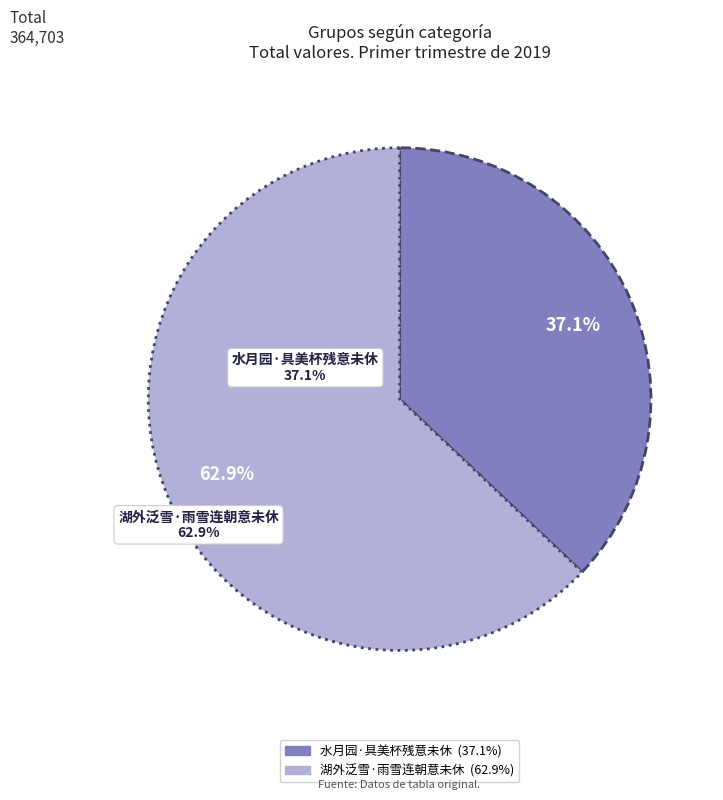

How much of the chart is everything except 湖外泛雪·雨雪连朝意未休?

37.1%